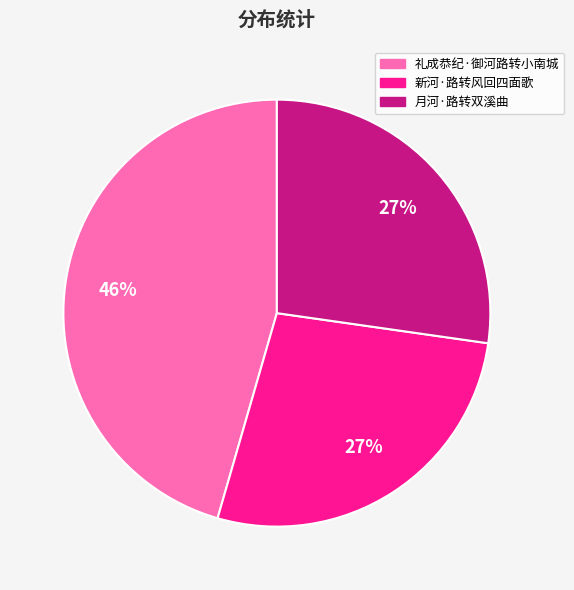

What is the largest slice in the pie chart?

礼成恭纪·御河路转小南城